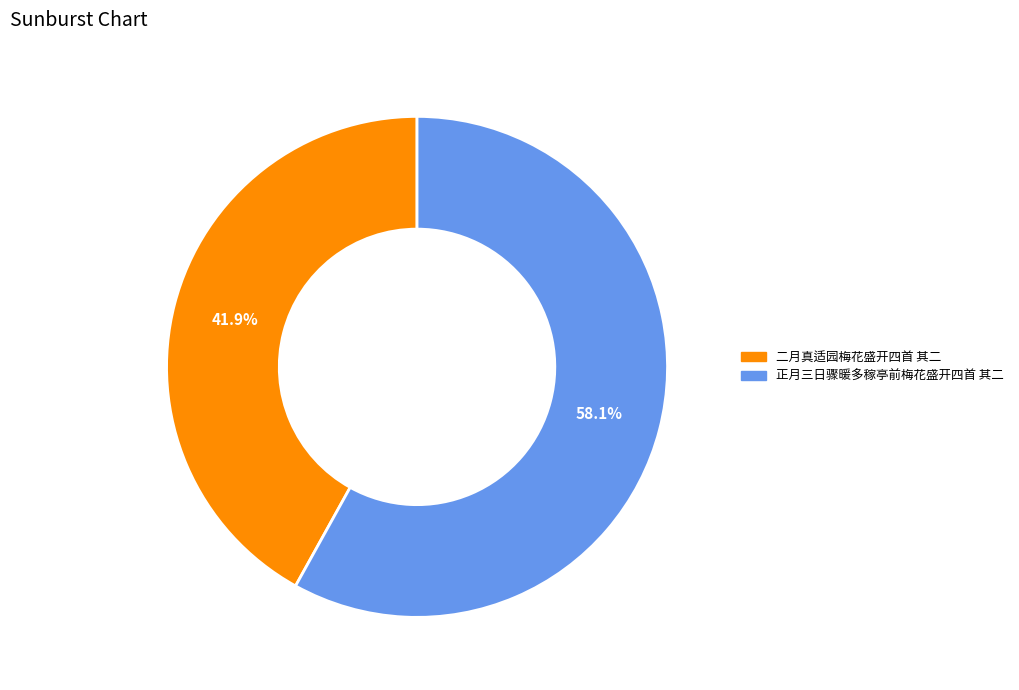

Which category has the biggest portion of the pie?

正月三日骤暖多稼亭前梅花盛开四首 其二